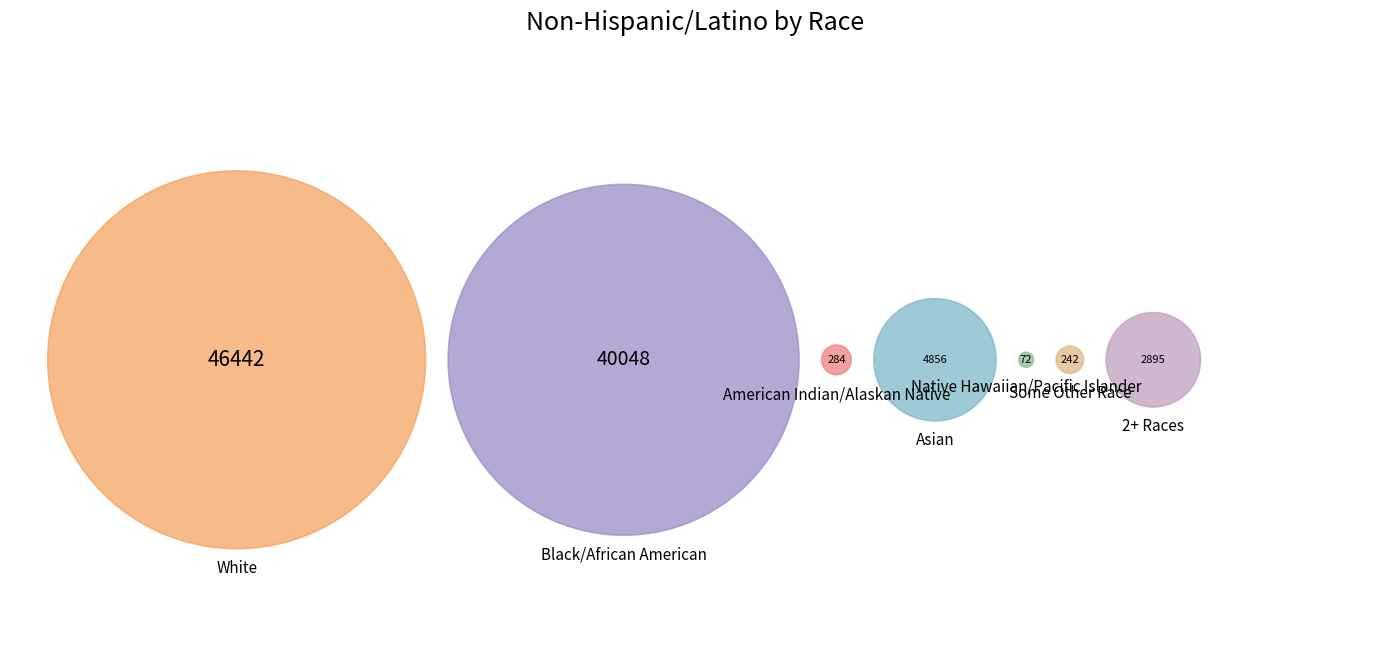

Which has a higher value, 2+ Races or Native Hawaiian/Pacific Islander?

2+ Races